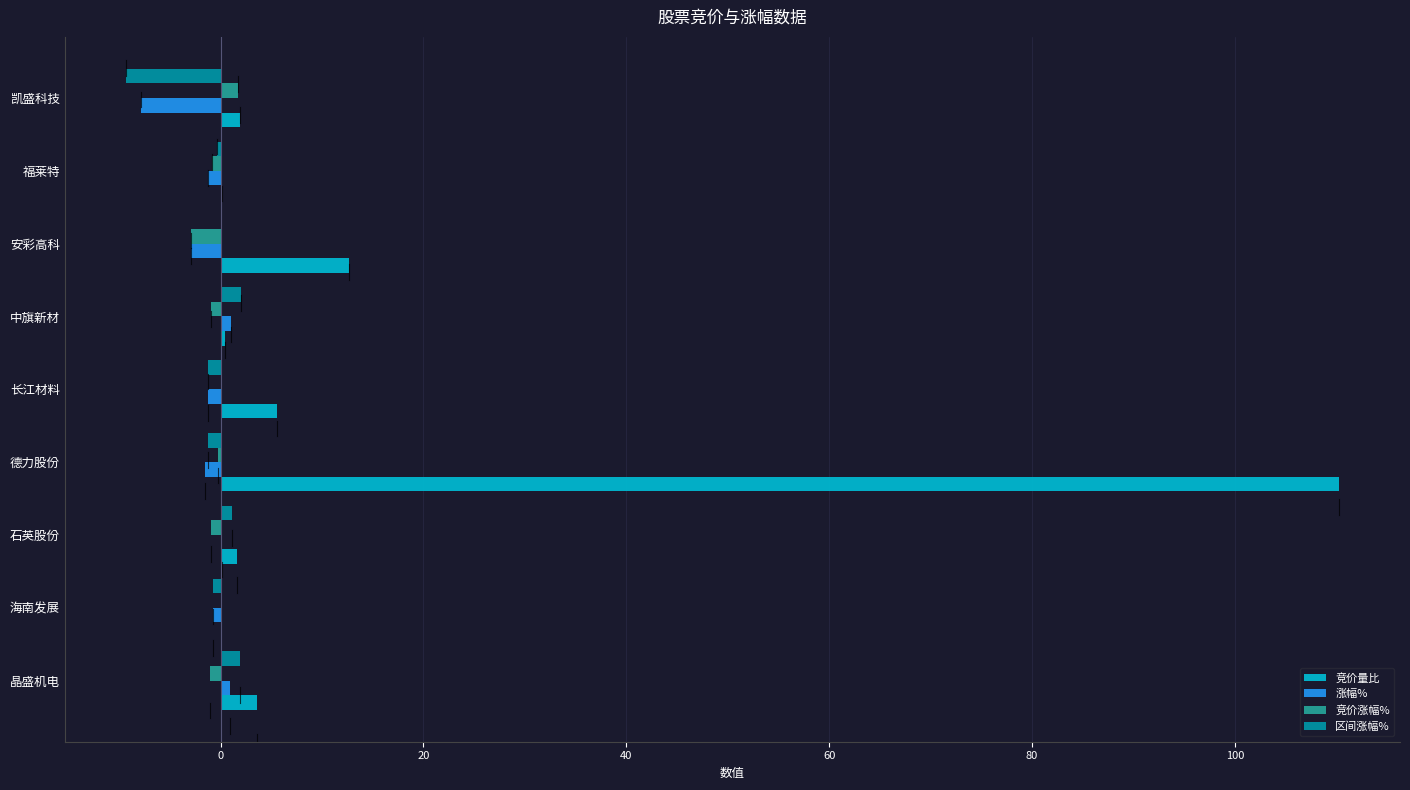

What is the sum of all 区间涨幅% values?

-7.9